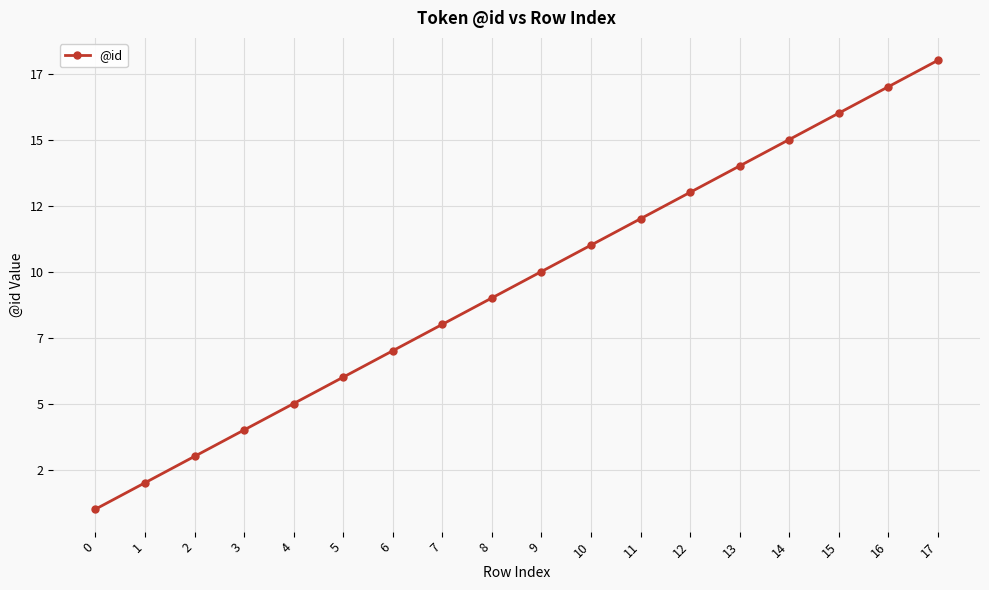

What is the difference between the maximum and minimum values?

17